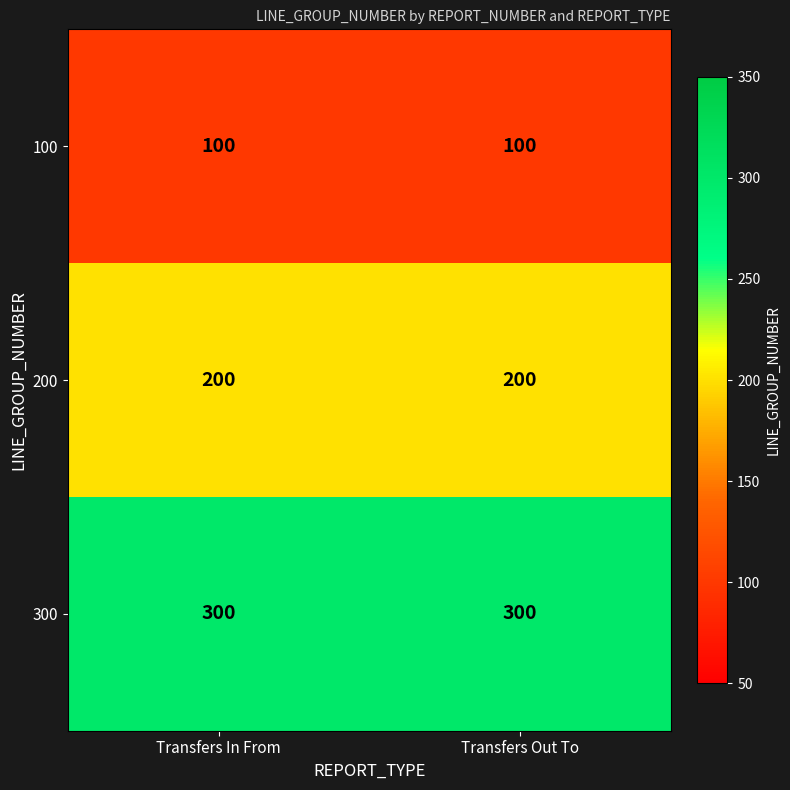

What is the spread (max minus min) of values at Transfers Out To?

200